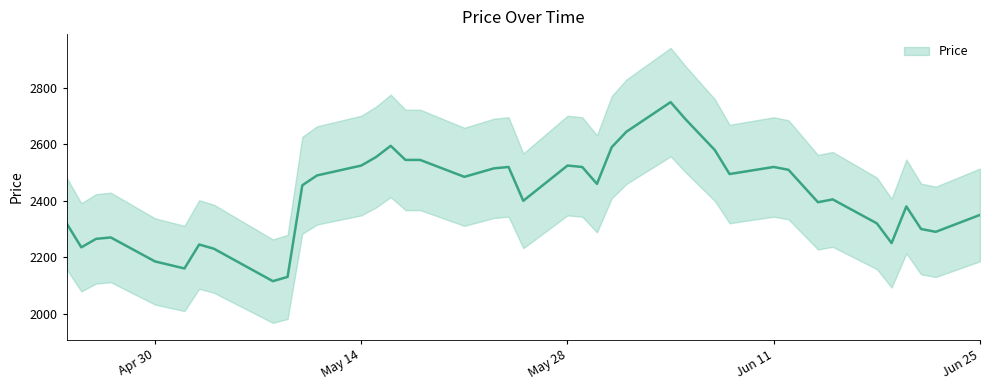

True or false: there are more than 0 points higher than both neighbors.

True